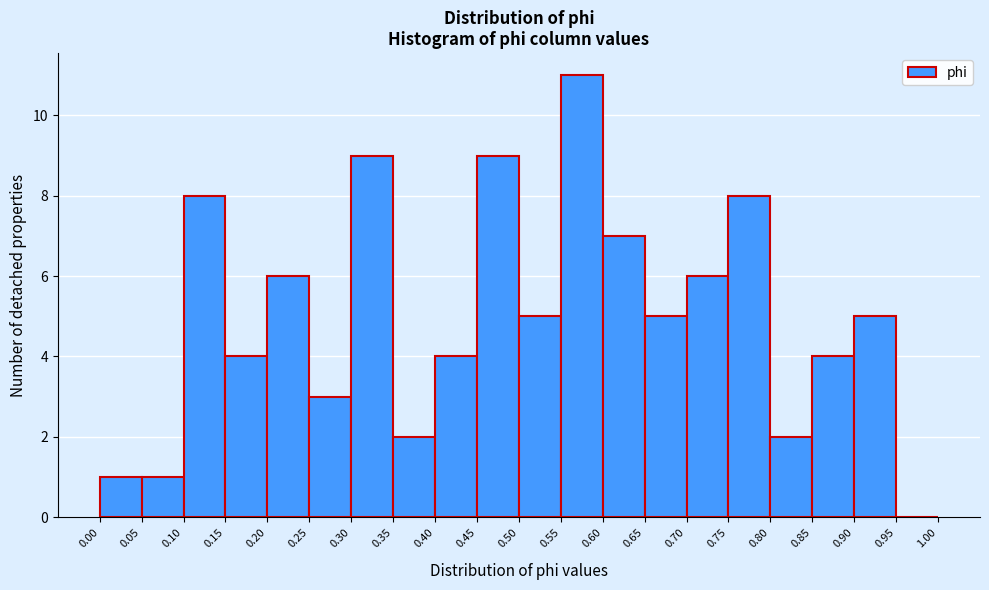

What is the height of the bar covering 0.05 to 0.10 on the x-axis? The values are not printed on the chart, so give them approximately, as read against the axis.

1